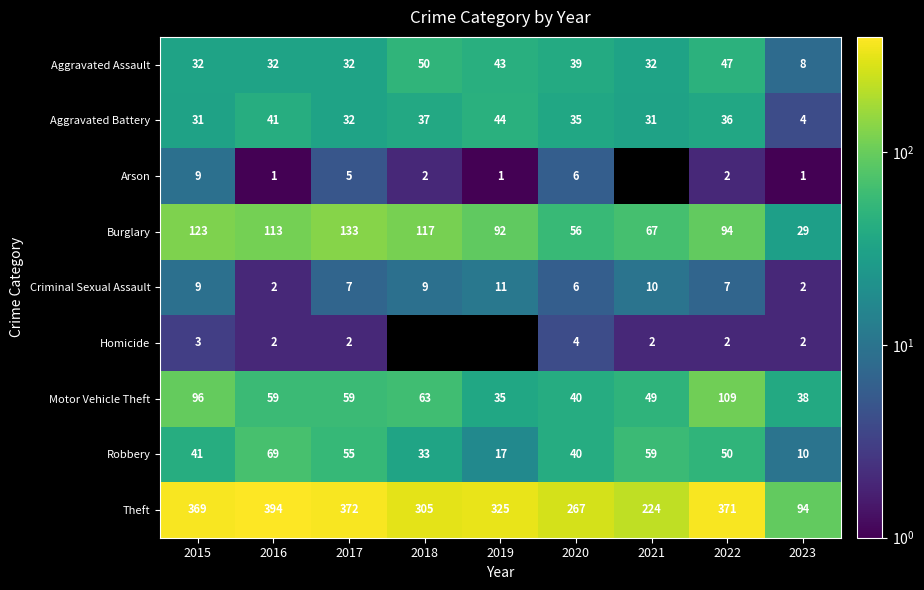

What is the difference between the Aggravated Battery values at 2022 and 2015?

5